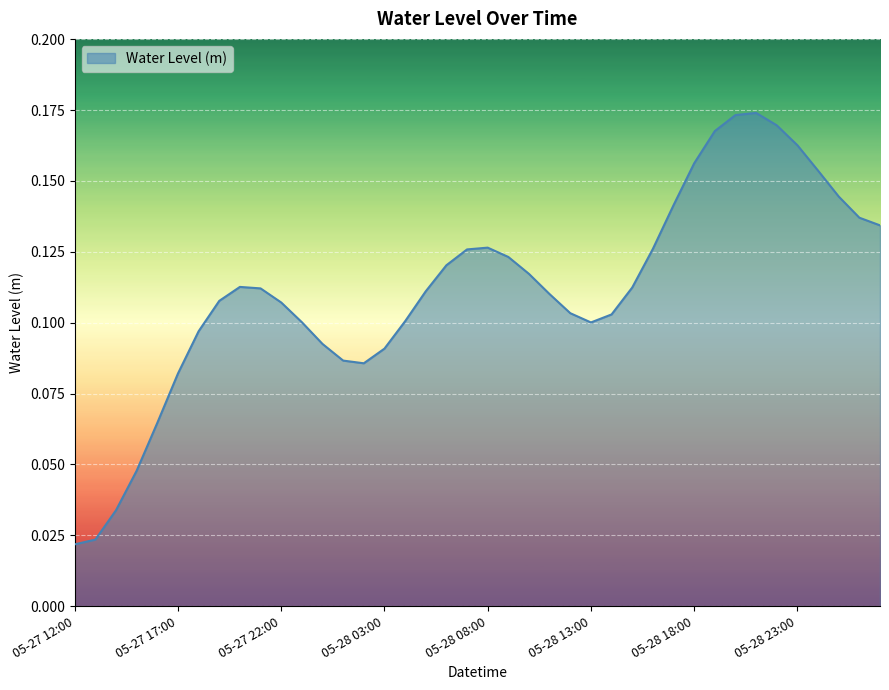

Which has a higher value, 05-28 18:00 or 05-27 22:00?

05-28 18:00